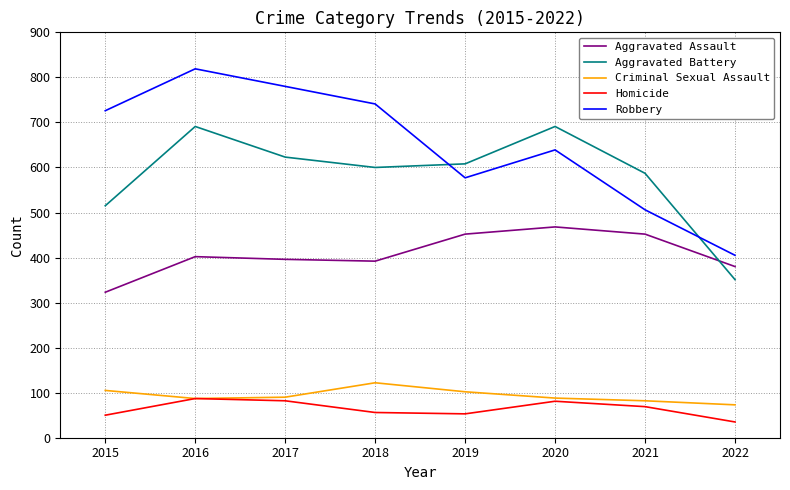

What is the sum of the Robbery values at 2022 and 2015?

1131